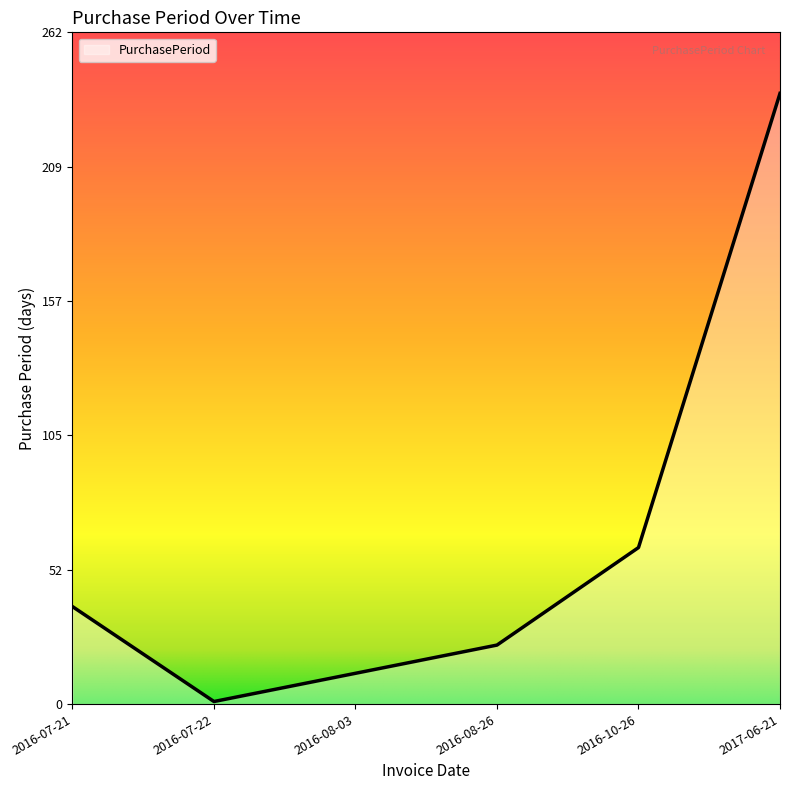

What is the greatest value displayed?

238